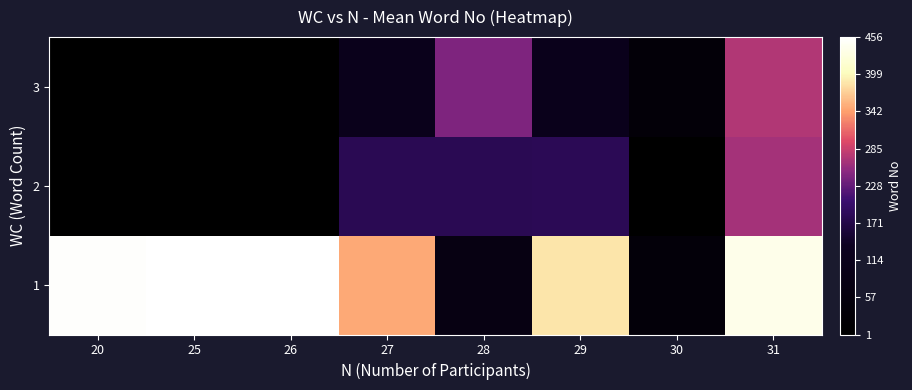

At which category is the sum across all series the highest?

31